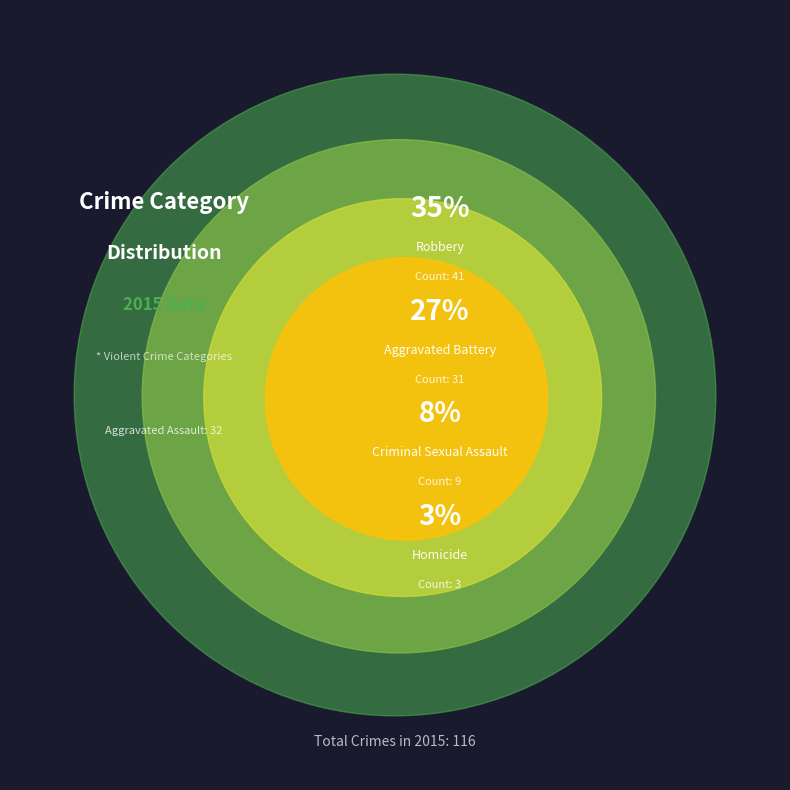

Which has a higher value, Criminal Sexual Assault or Aggravated Assault?

Aggravated Assault